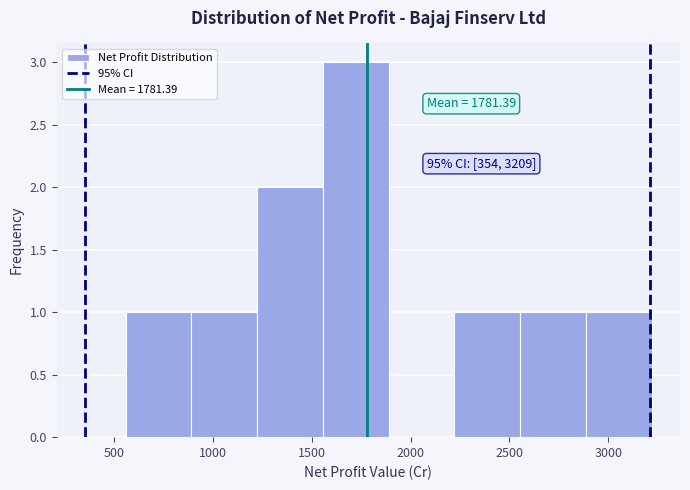

Which range on the x-axis has the tallest bar?

1550 to 1900